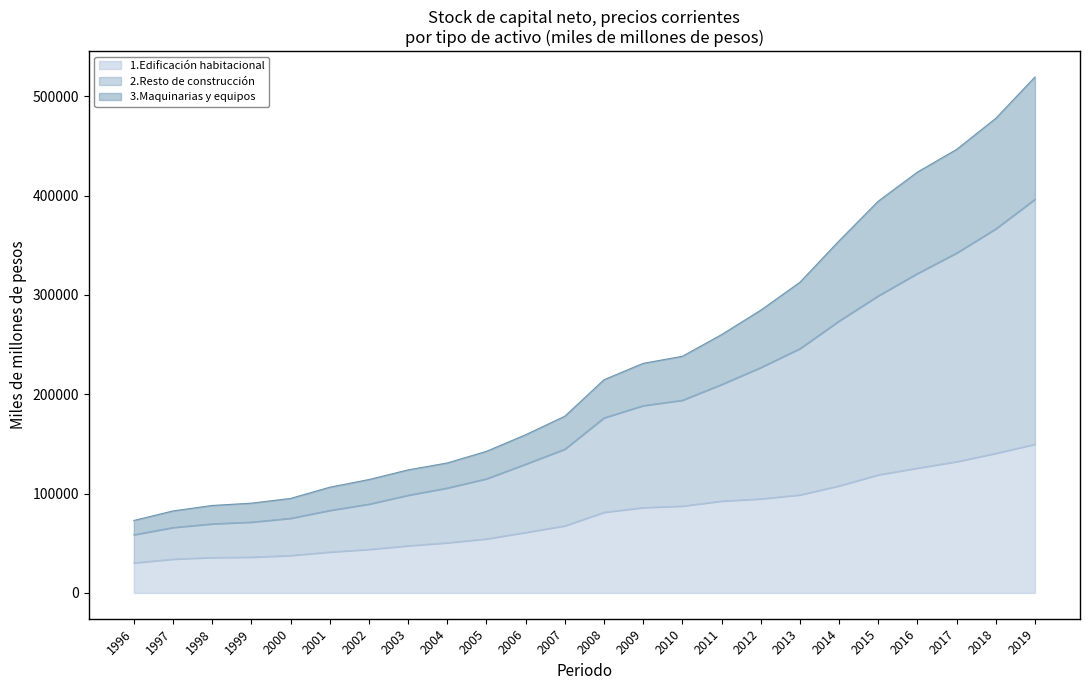

The value of 1.Edificación habitacional at 1998 is 35663.6. True or false?

True